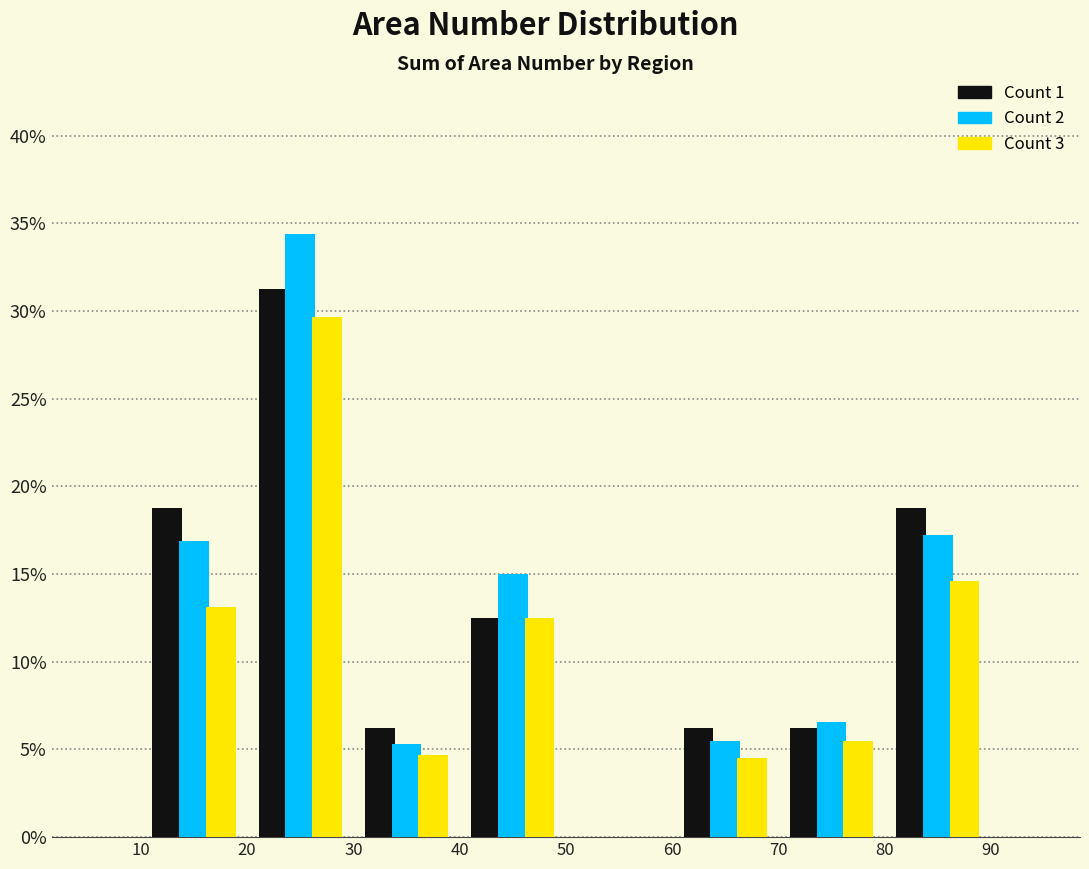

Reading left to right, list every range on the x-axis with the height of the bar of each series over it. The values are not printed on the chart, so give them approximately, as read against the axis.

10 to 20: Count 1=19.0	Count 2=17.0	Count 3=13.0
20 to 30: Count 1=31.5	Count 2=34.5	Count 3=29.5
30 to 40: Count 1=6.5	Count 2=5.5	Count 3=4.5
40 to 50: Count 1=12.5	Count 2=15.0	Count 3=12.5
50 to 60: Count 1=0	Count 2=0	Count 3=0
60 to 70: Count 1=6.5	Count 2=5.5	Count 3=4.5
70 to 80: Count 1=6.5	Count 2=6.5	Count 3=5.5
80 to 90: Count 1=19.0	Count 2=17.5	Count 3=14.5